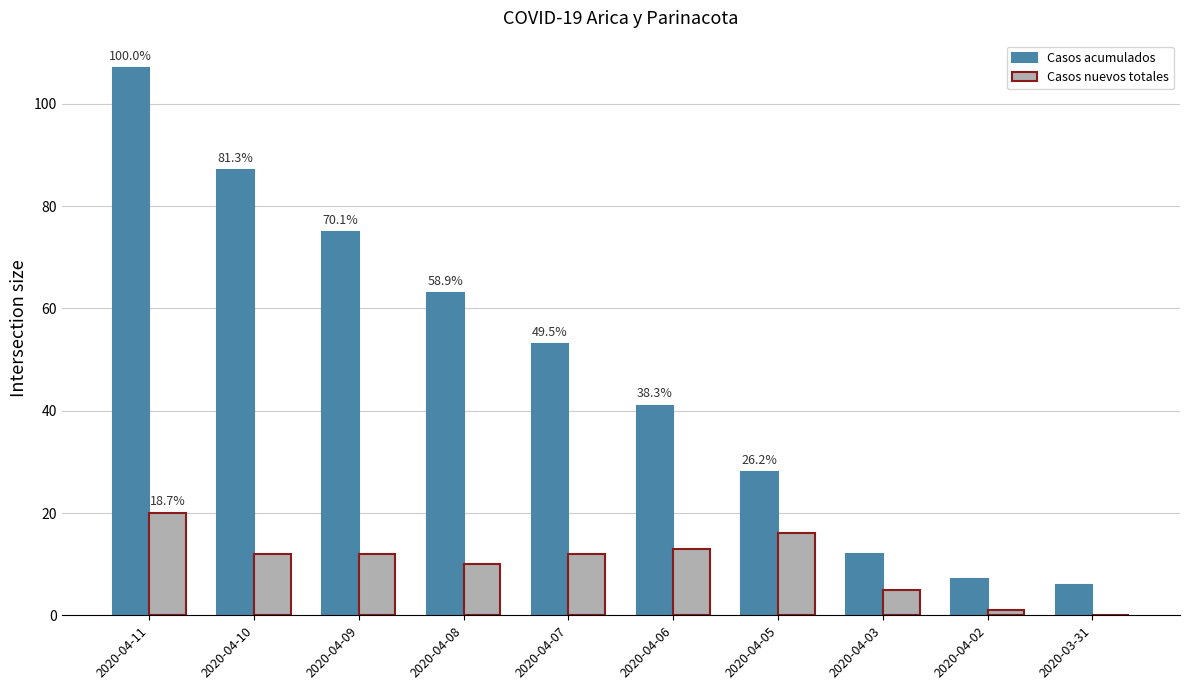

Does the chart contain stacked bars?

No